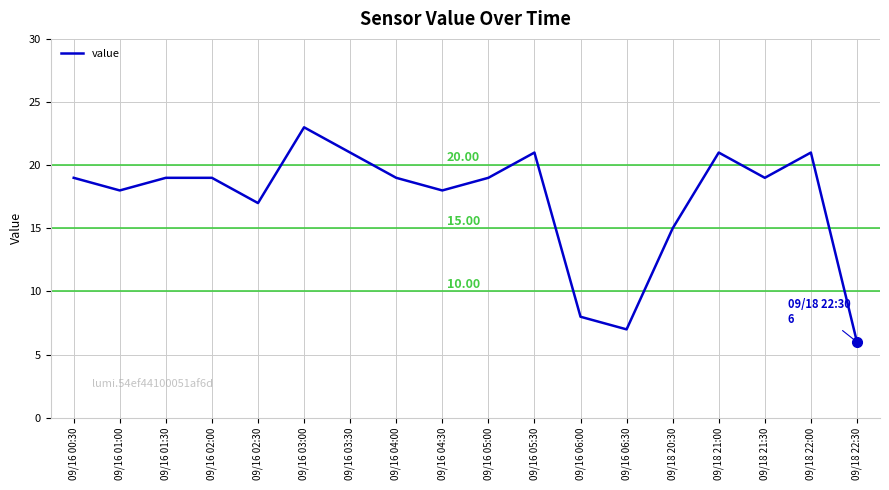

Reading right to left, transcribe all the data shown in this chart.

6	21	19	21	15	7	8	21	19	18	19	21	23	17	19	19	18	19